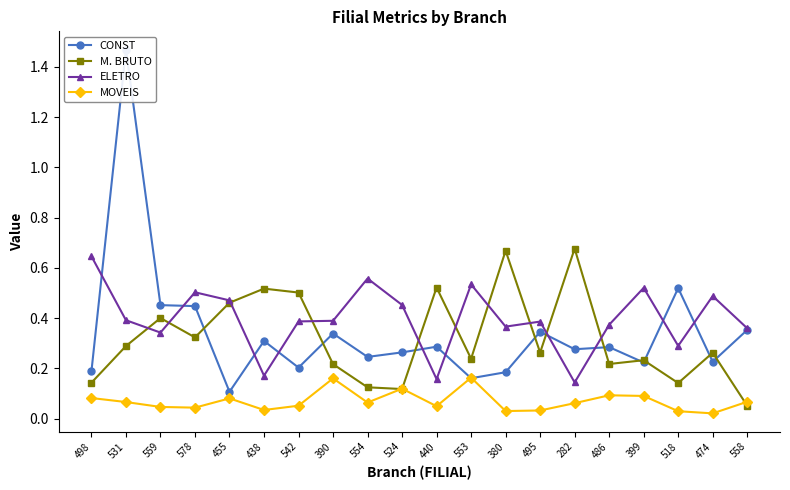

What is the sum of the MOVEIS values at 542 and 554?

0.1